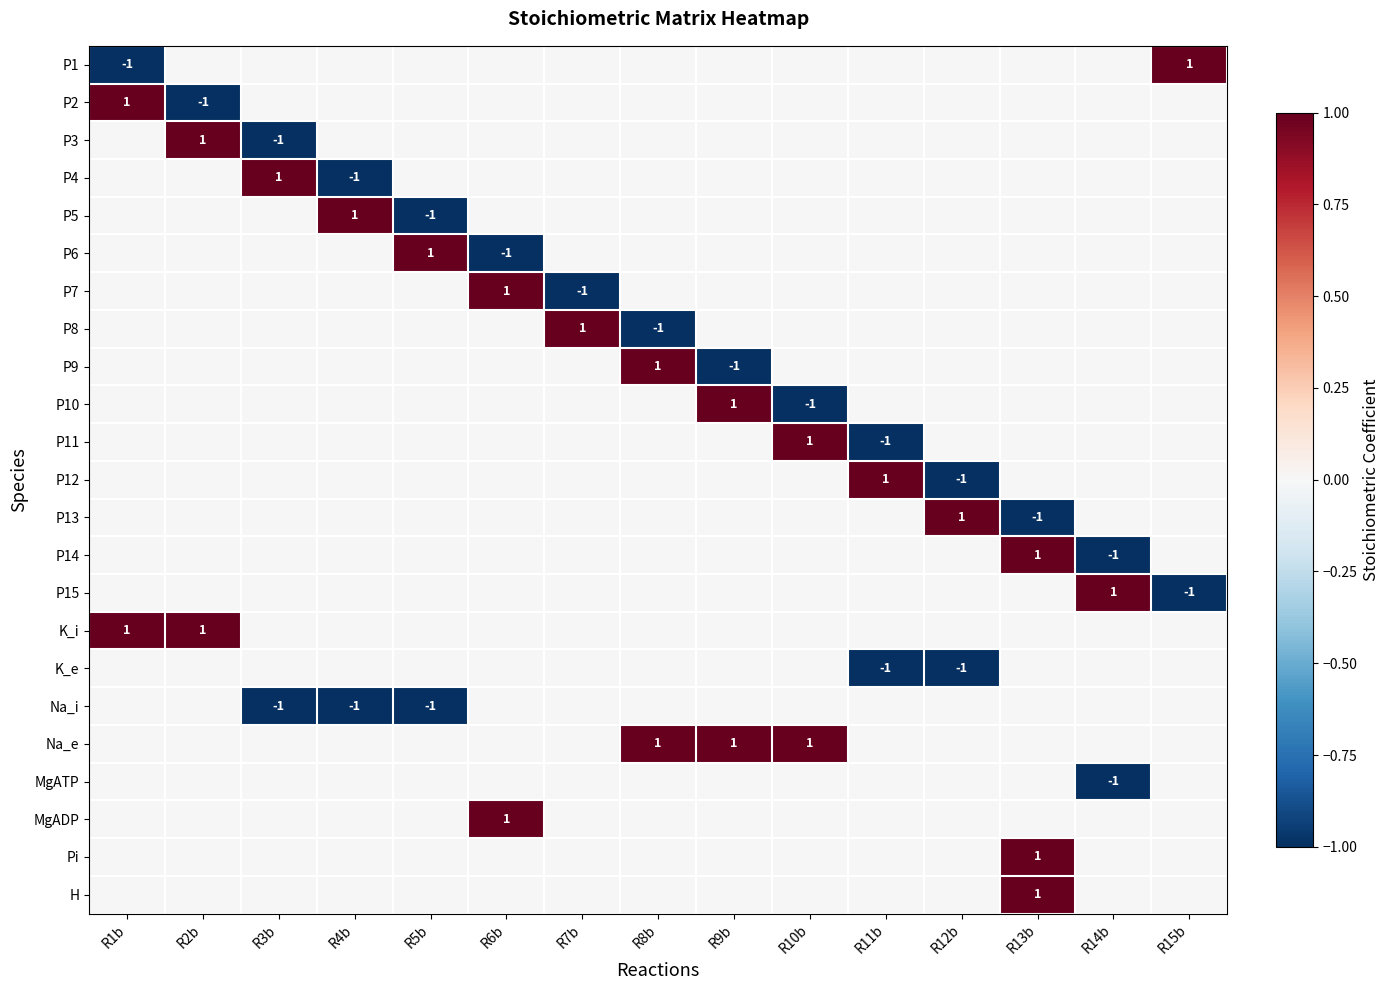

How many categories are shown in the chart?

15